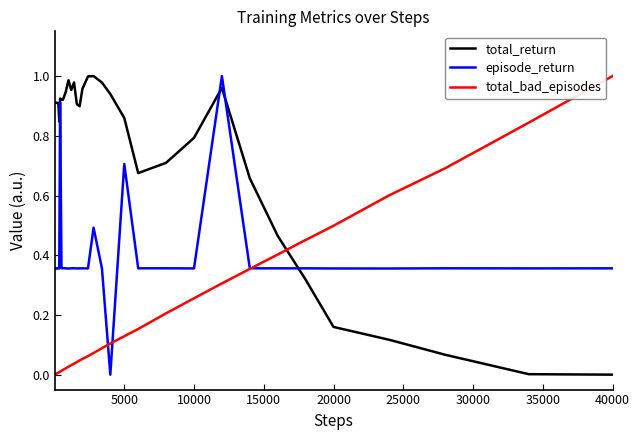

After their last crossing, which series has the higher values: total_return or total_bad_episodes?

total_bad_episodes